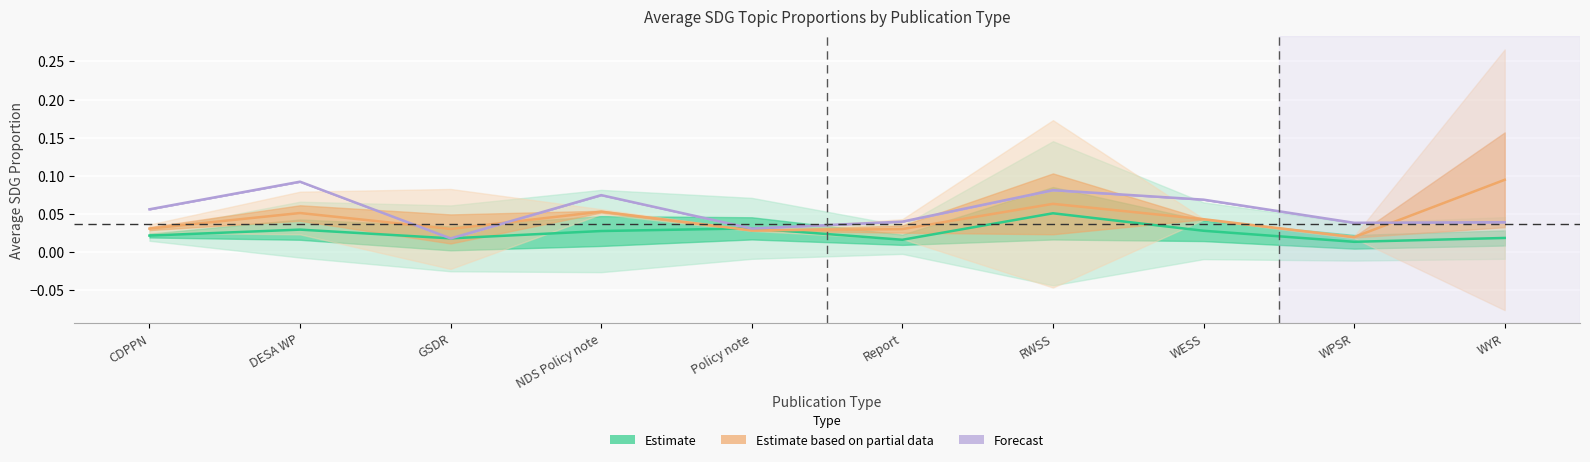

Reading right to left, transcribe all the data shown in this chart.

Estimate: 0.0	0.0	0.0	0.1	0.0	0.0	0.0	0.0	0.0	0.0
Estimate based on partial data: 0.1	0.0	0.0	0.1	0.0	0.0	0.1	0.0	0.1	0.0
Forecast: 0.0	0.0	0.1	0.1	0.0	0.0	0.1	0.0	0.1	0.1